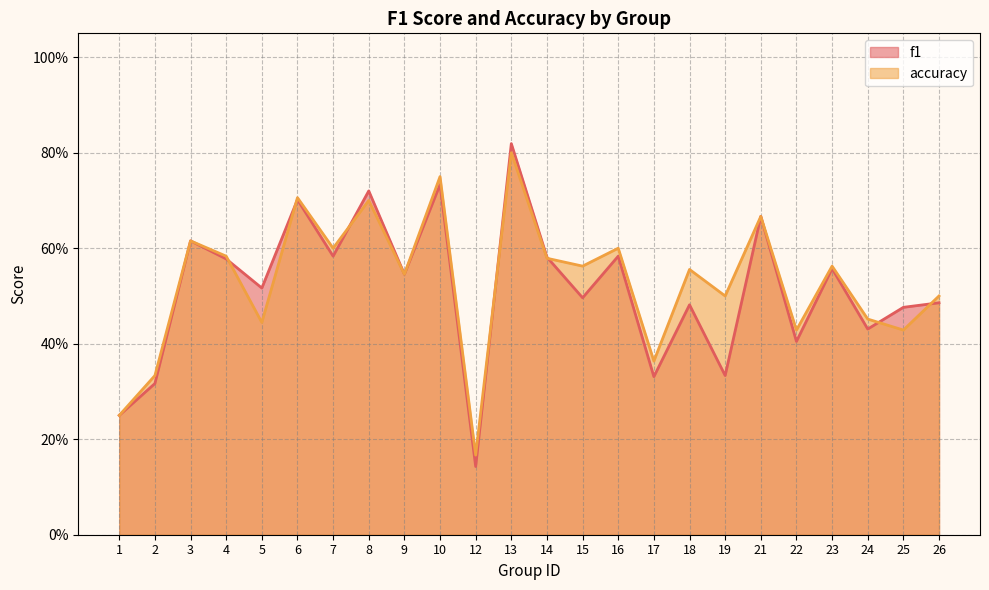

What is the value of the accuracy point at the 18th from the left?

0.5